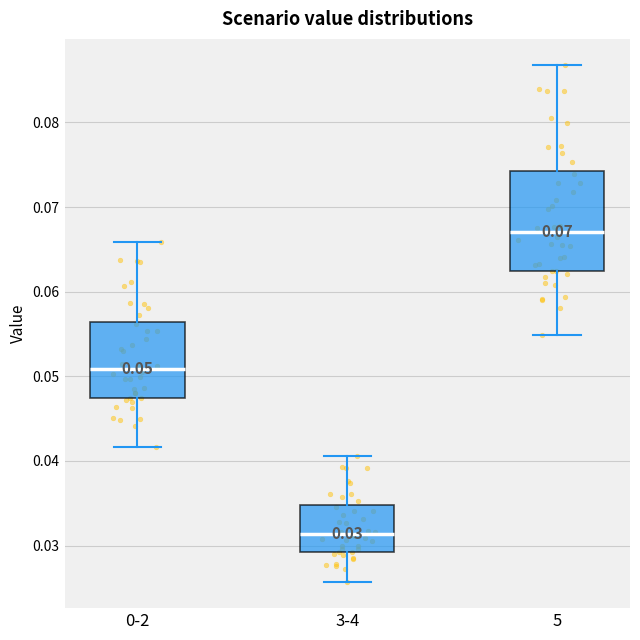

Comparing the boxes themselves (not the whiskers), which one is the tallest?

5